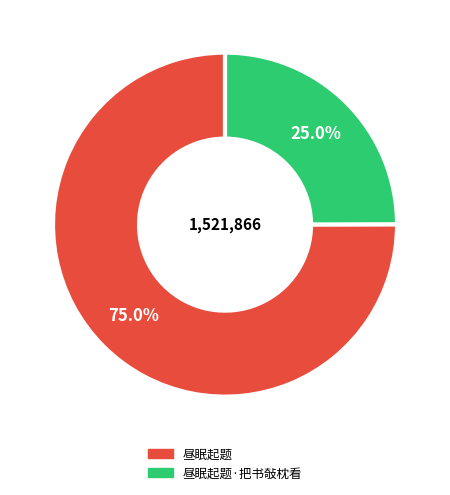

Is there any slice that represents more than half of the pie?

Yes